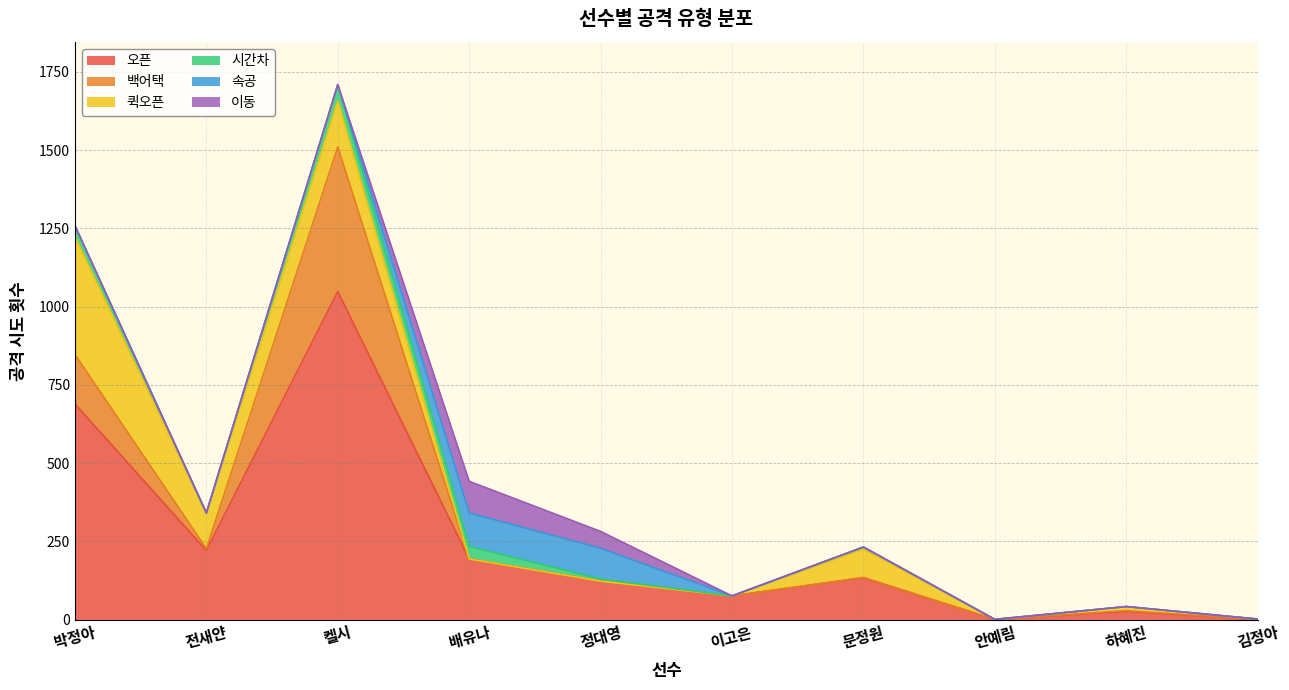

Which series has the largest range (max minus min)?

오픈